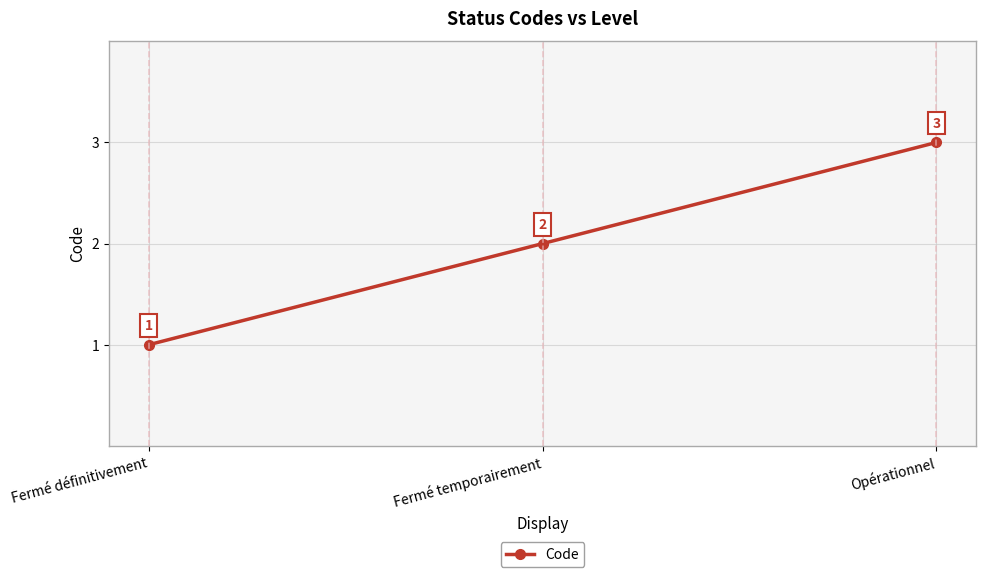

List the labels in order of value, largest first.

Opérationnel, Fermé temporairement, Fermé définitivement